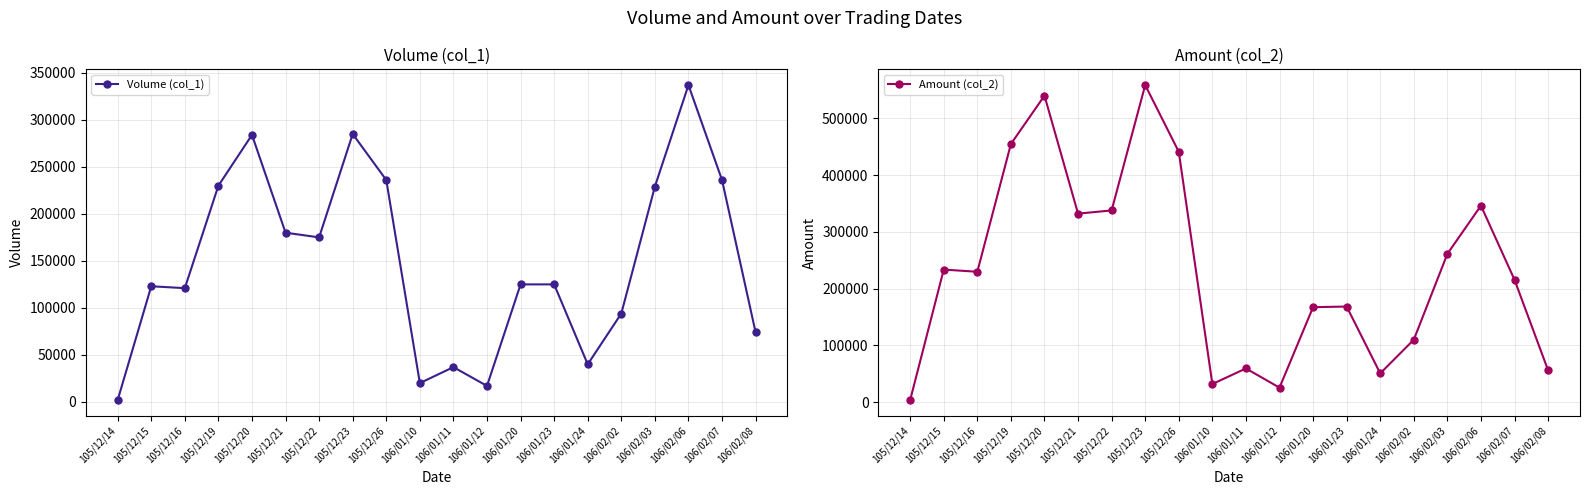

The value of Volume (col_1) at 106/02/07 is 236000. True or false?

True